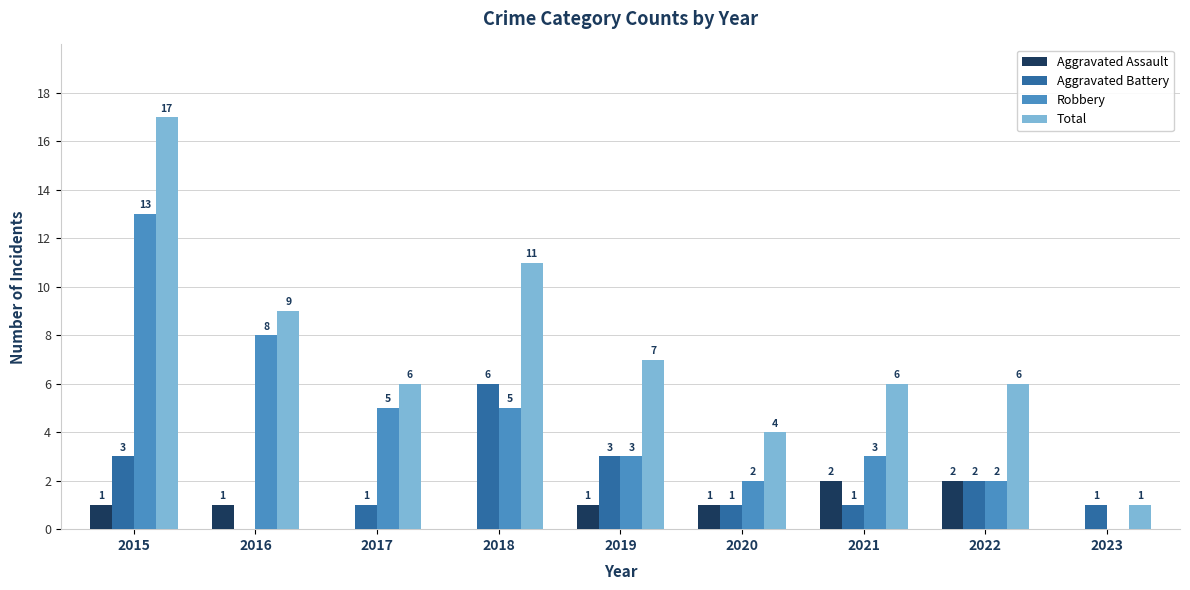

Which series changed the most between 2019 and 2020?

Total